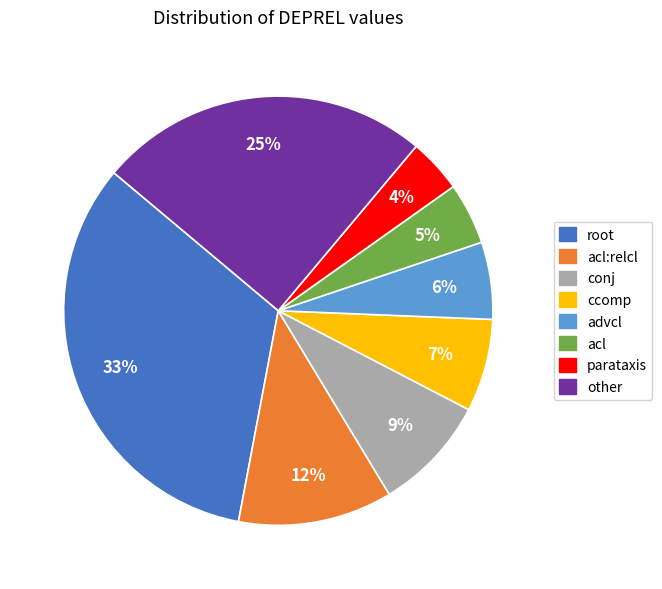

To the nearest percent, what is the average slice percentage?

12%